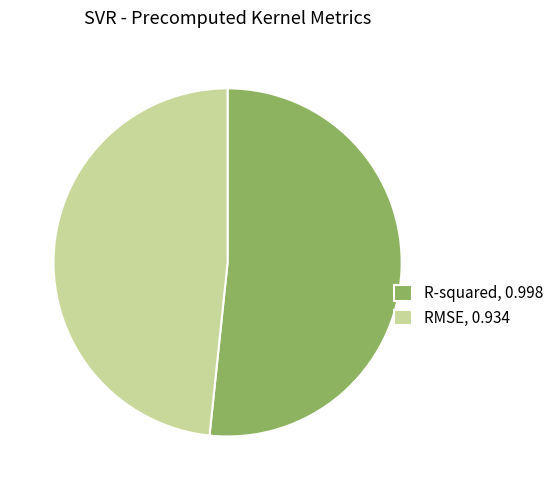

How many segments does this pie chart have?

2